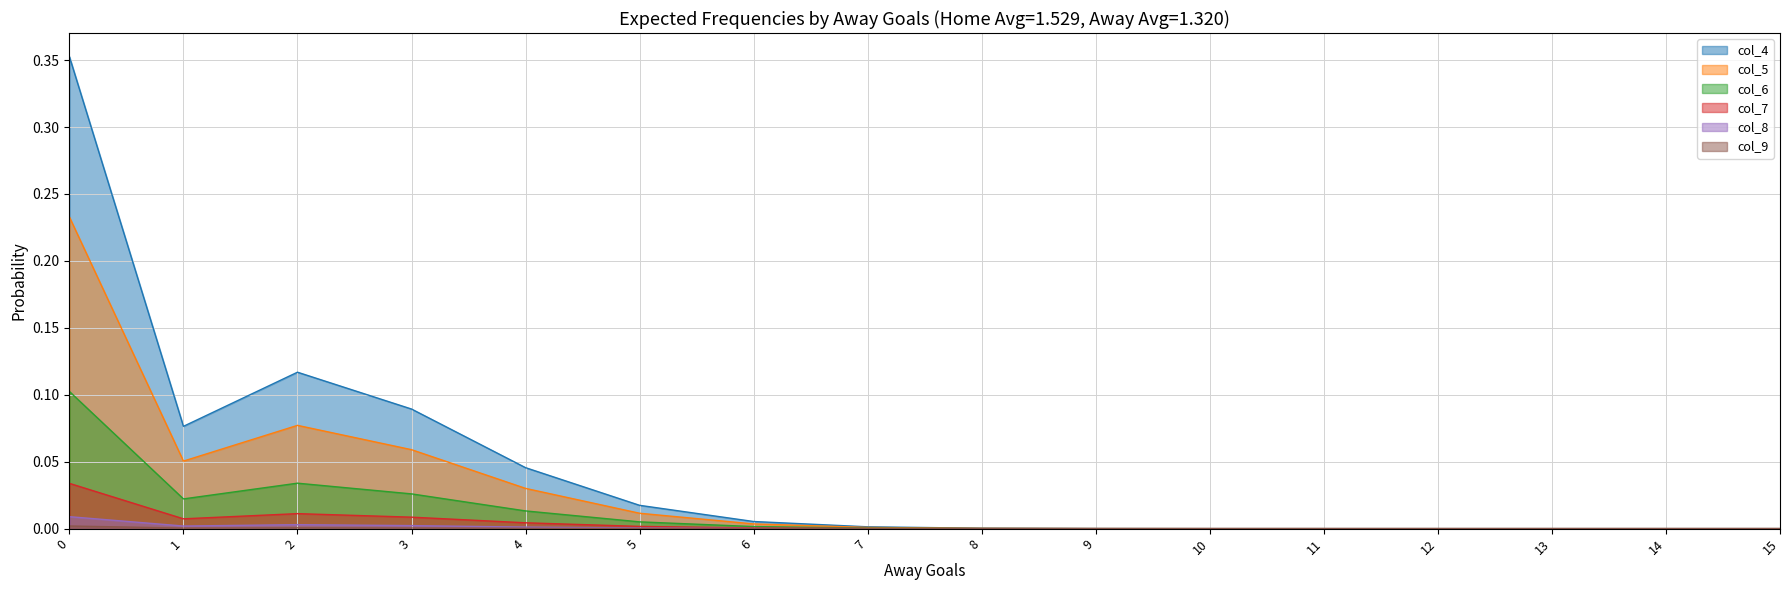

True or false: col_8 and col_5 cross at least once.

False